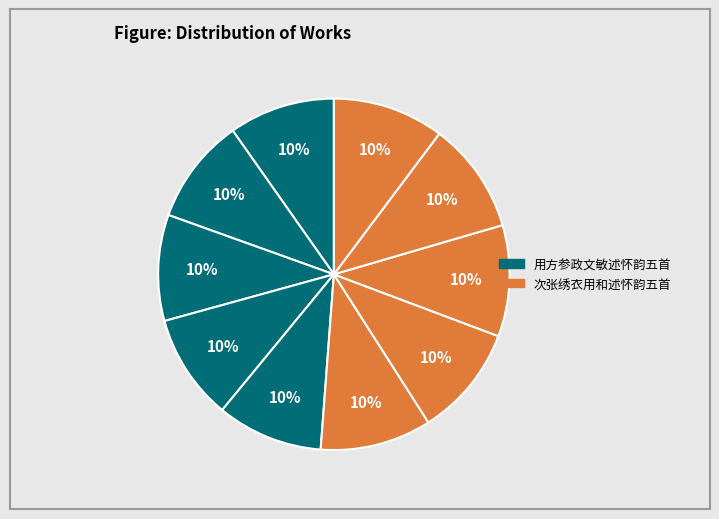

Count the number of slices in the pie.

10